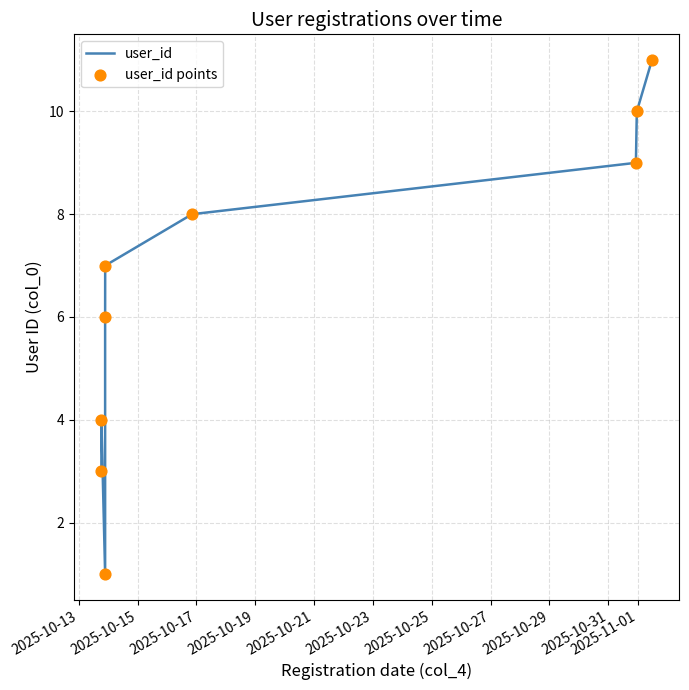

Which series reaches the maximum Y coordinate?

user_id